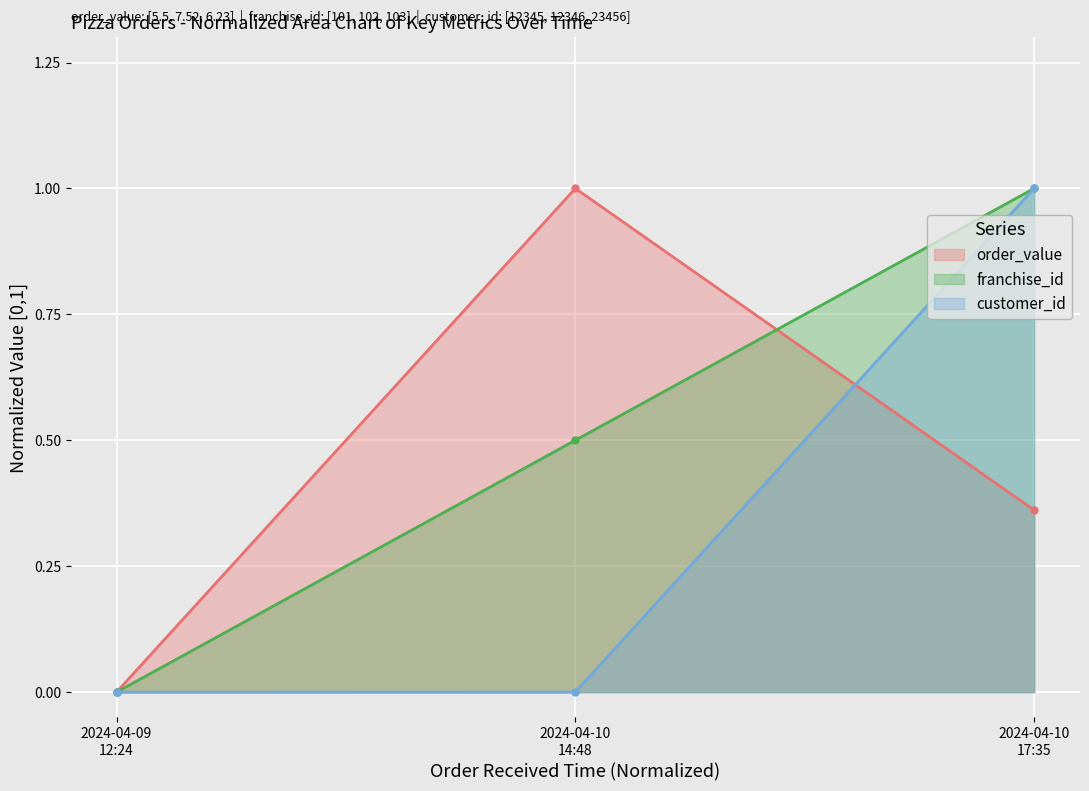

What is the average value of the franchise_id series?

0.5